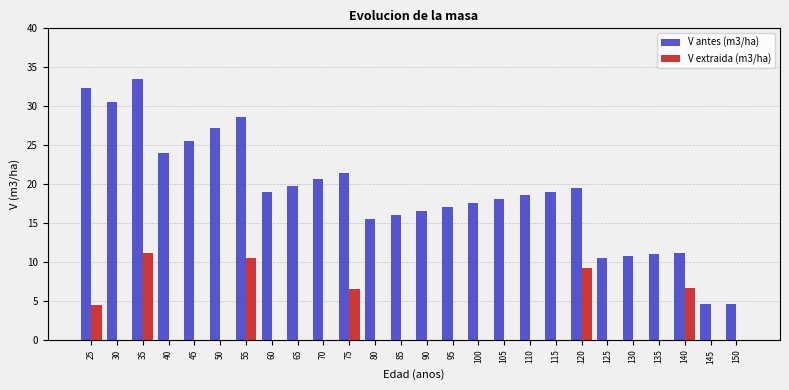

What is the average value of the V antes (m3/ha) series?

19.0